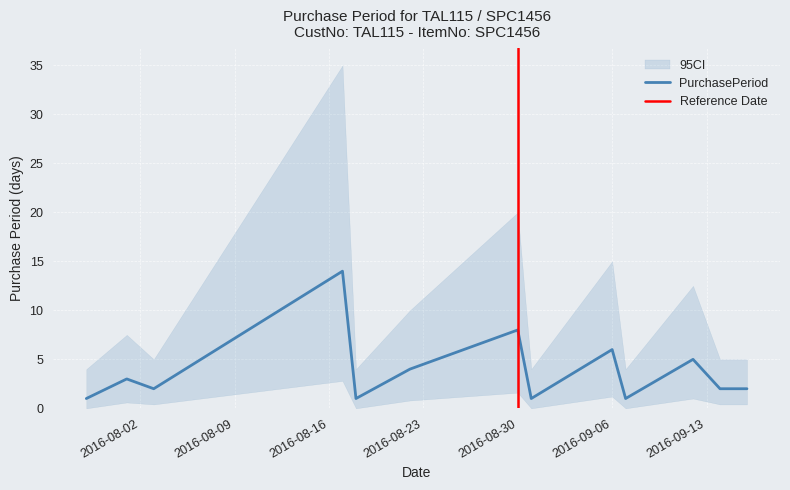

What is the difference between the maximum and second lowest values?

13